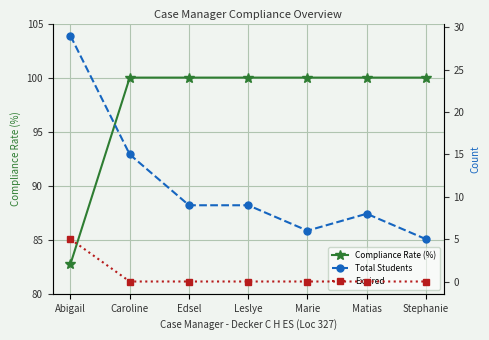

What is the average value of the Expired series?

0.7